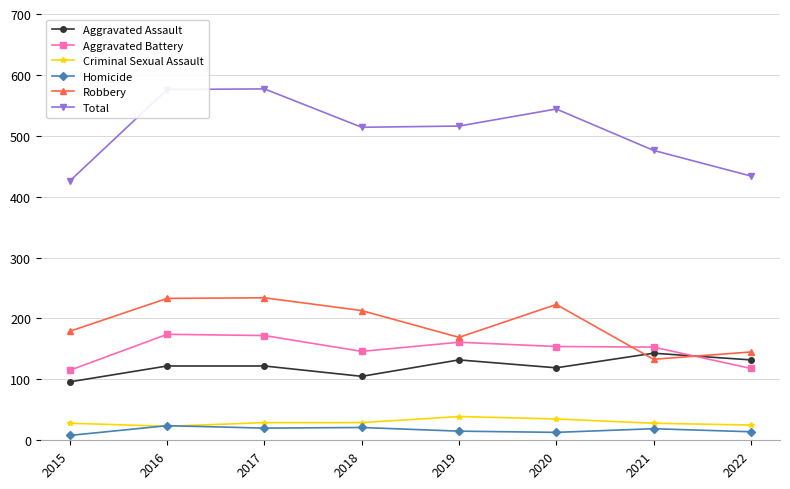

What is the greatest value displayed?

577